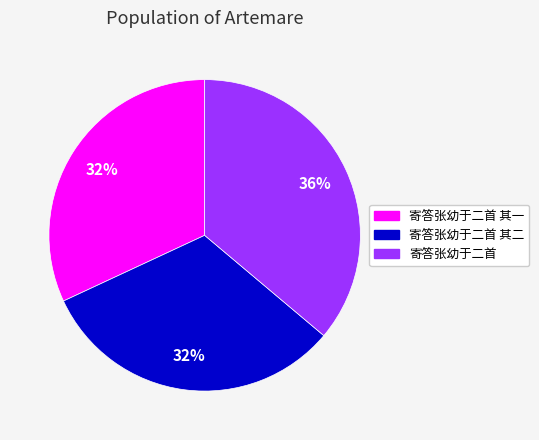

To the nearest percent, what is the difference between the largest and smallest slice percentages?

4%